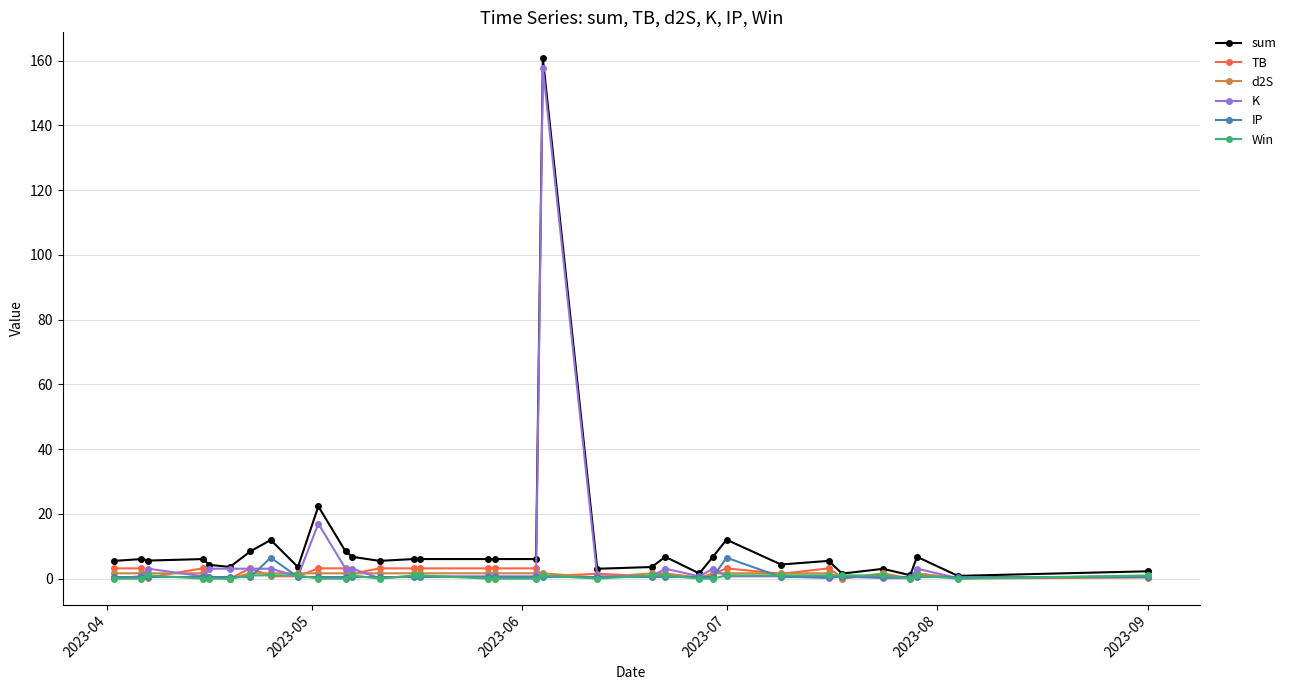

What is the average value of the d2S series?

1.3